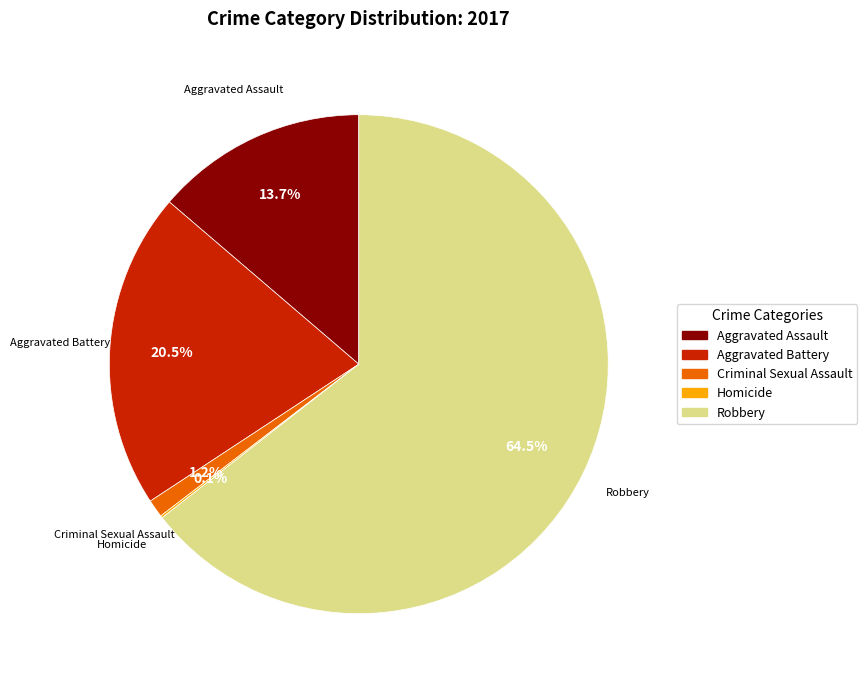

Between Criminal Sexual Assault and Aggravated Battery, which is larger?

Aggravated Battery